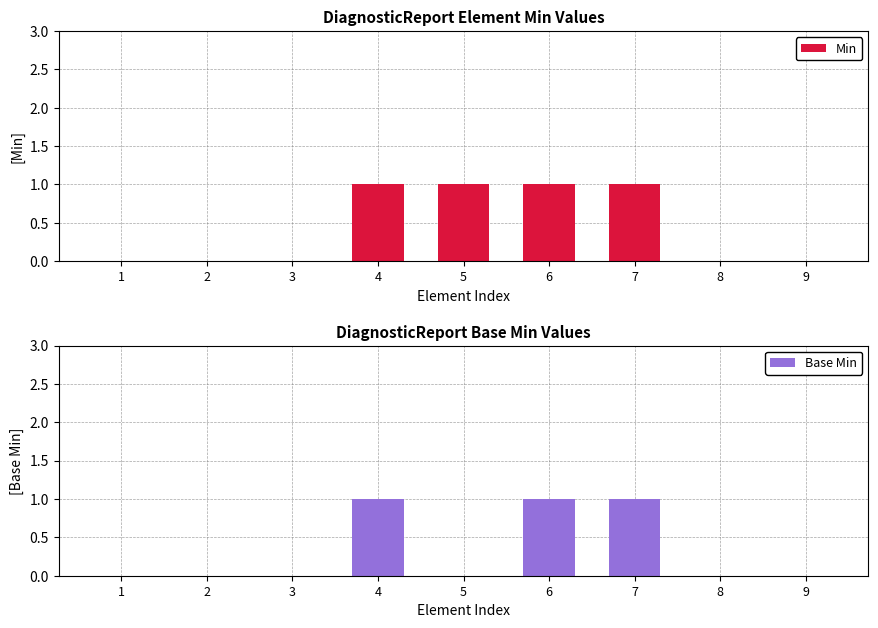

The Min series shows -1 at 1. True or false?

False